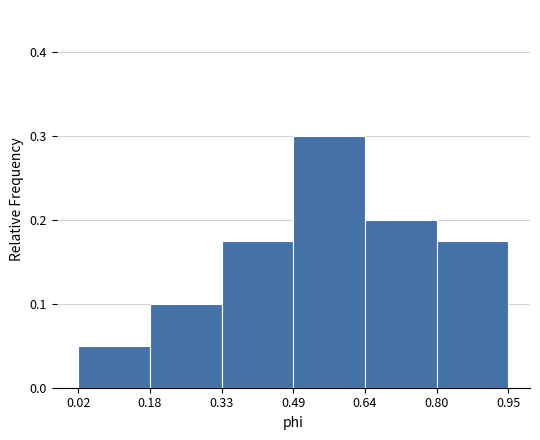

What is the height of the bar covering 0.02 to 0.18 on the x-axis? The values are not printed on the chart, so give them approximately, as read against the axis.

0.05